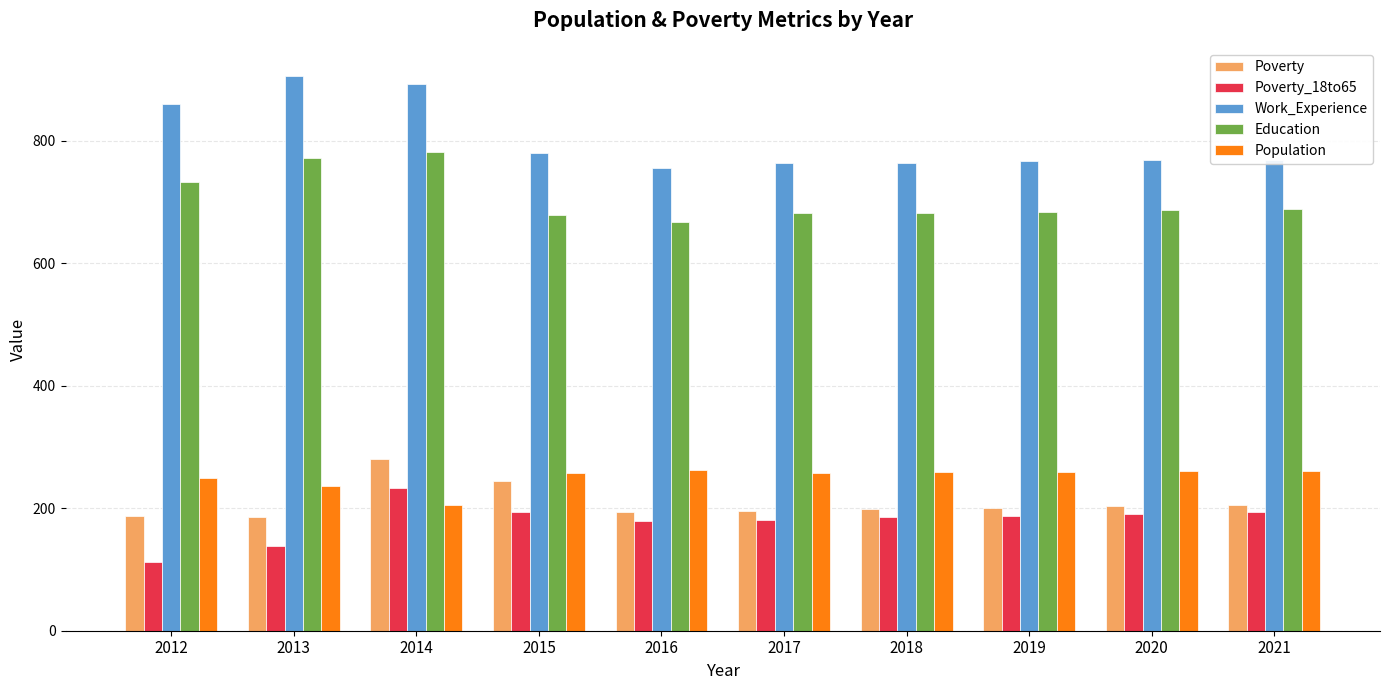

At which label does Population reach its minimum?

2014